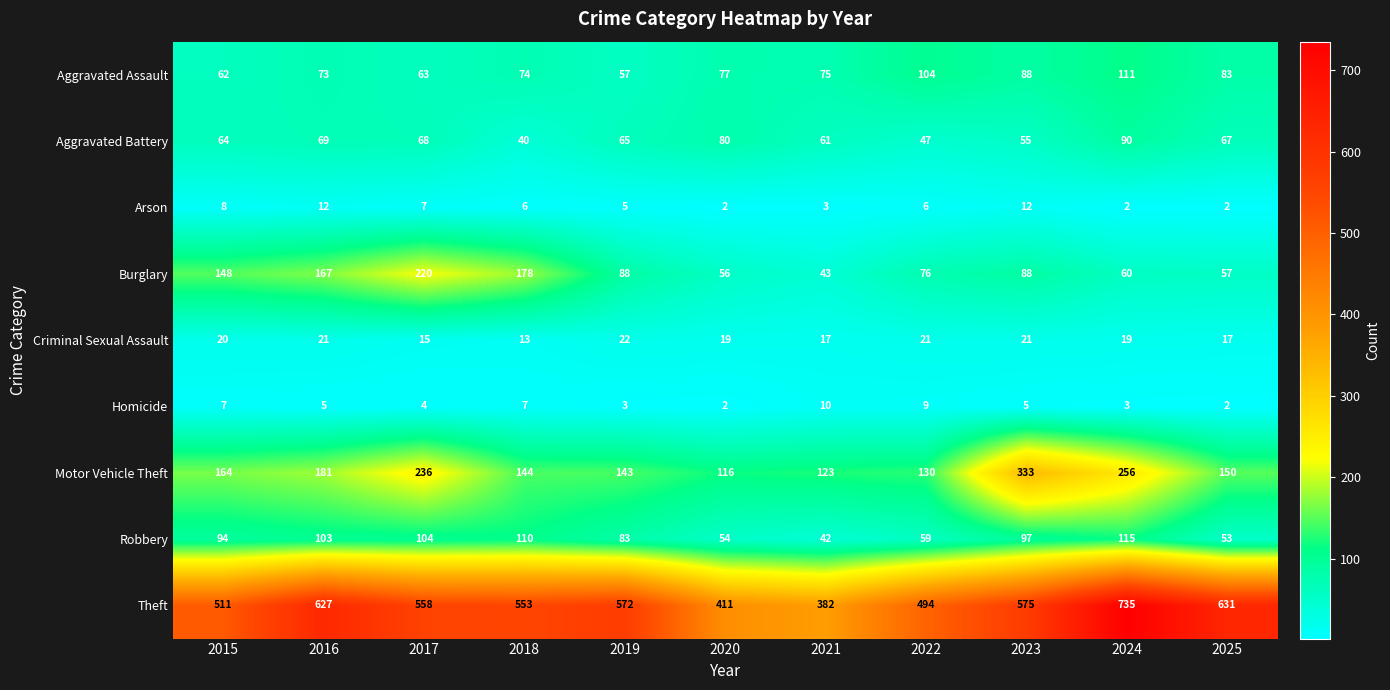

At which label is Motor Vehicle Theft closest to 224?

2017